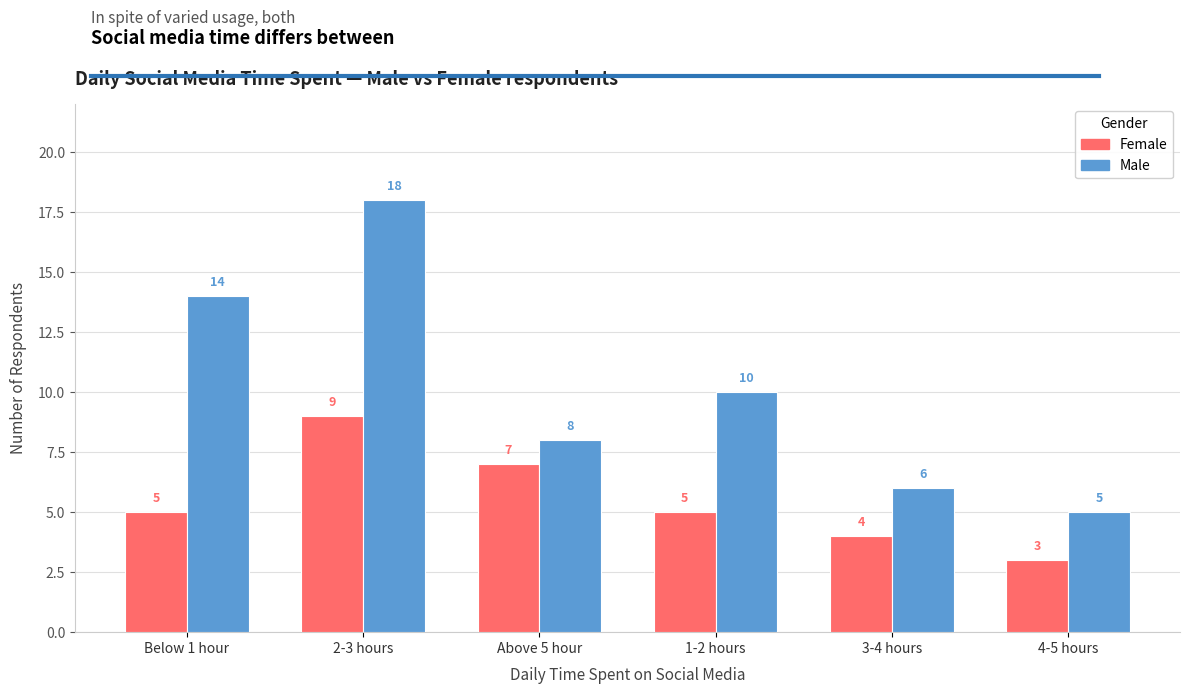

How many bars are there in total?

12